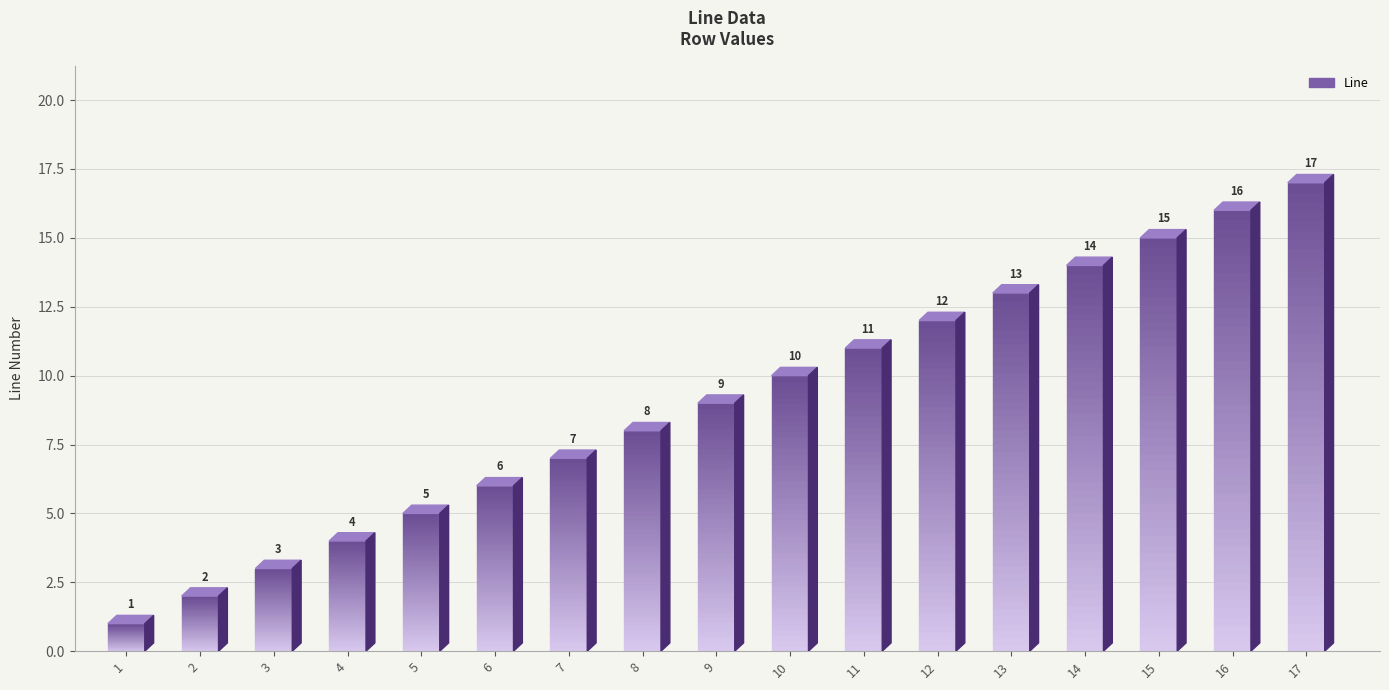

How many data points does each series have?

17